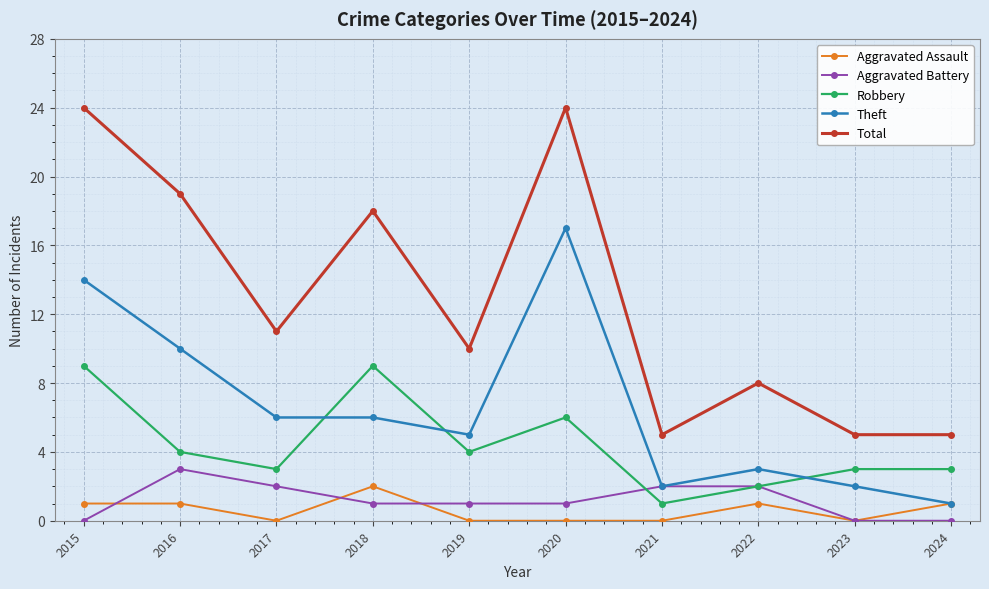

Which category has the highest value in the Aggravated Battery series?

2016